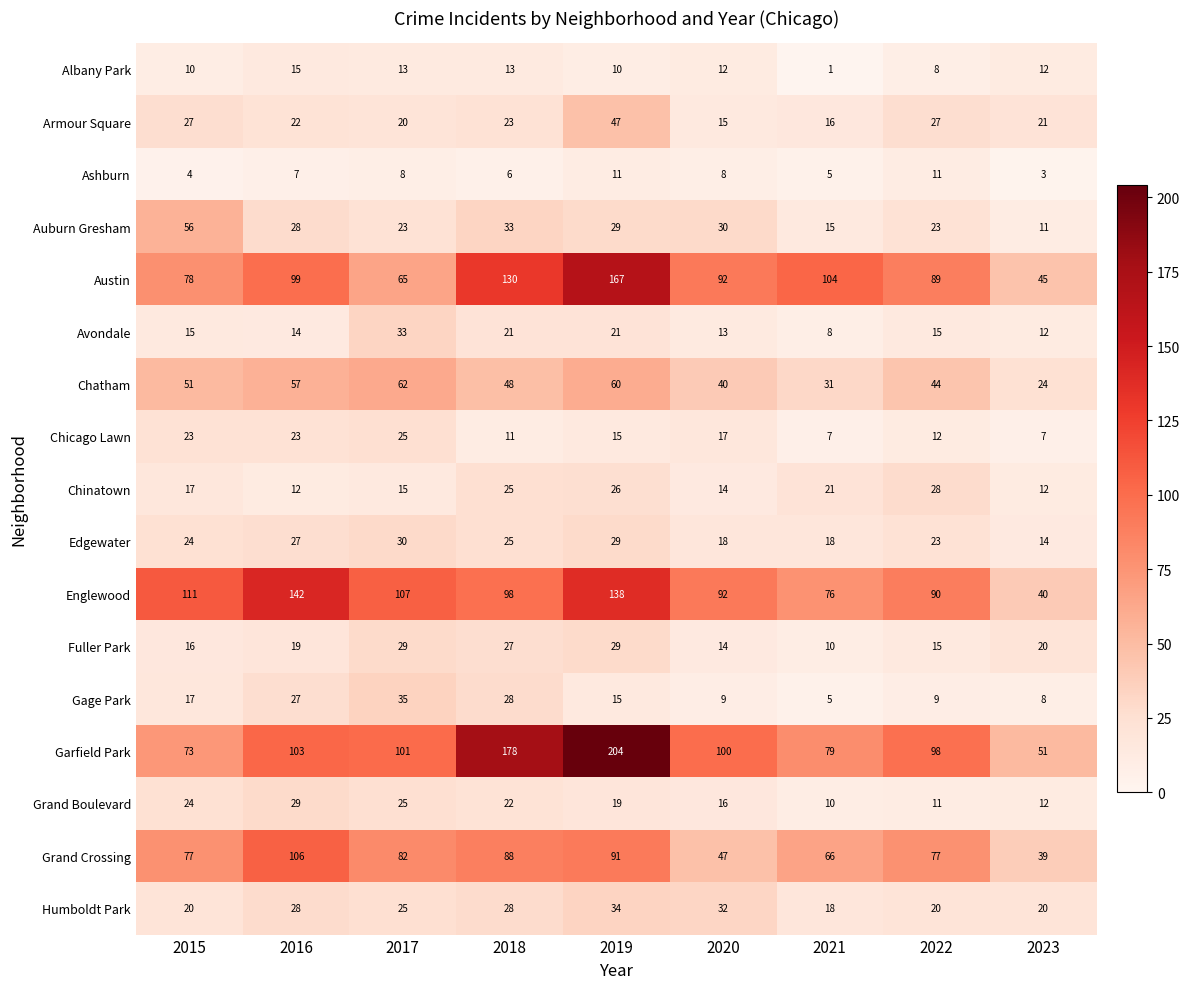

List the labels in order of Englewood value, largest first.

2016, 2019, 2015, 2017, 2018, 2020, 2022, 2021, 2023